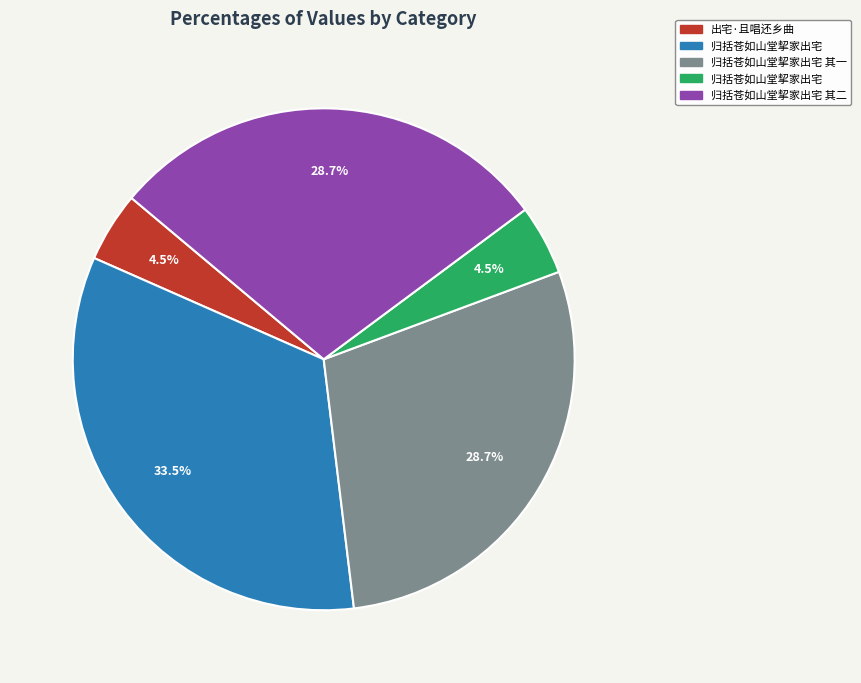

Is there any slice that represents more than half of the pie?

No